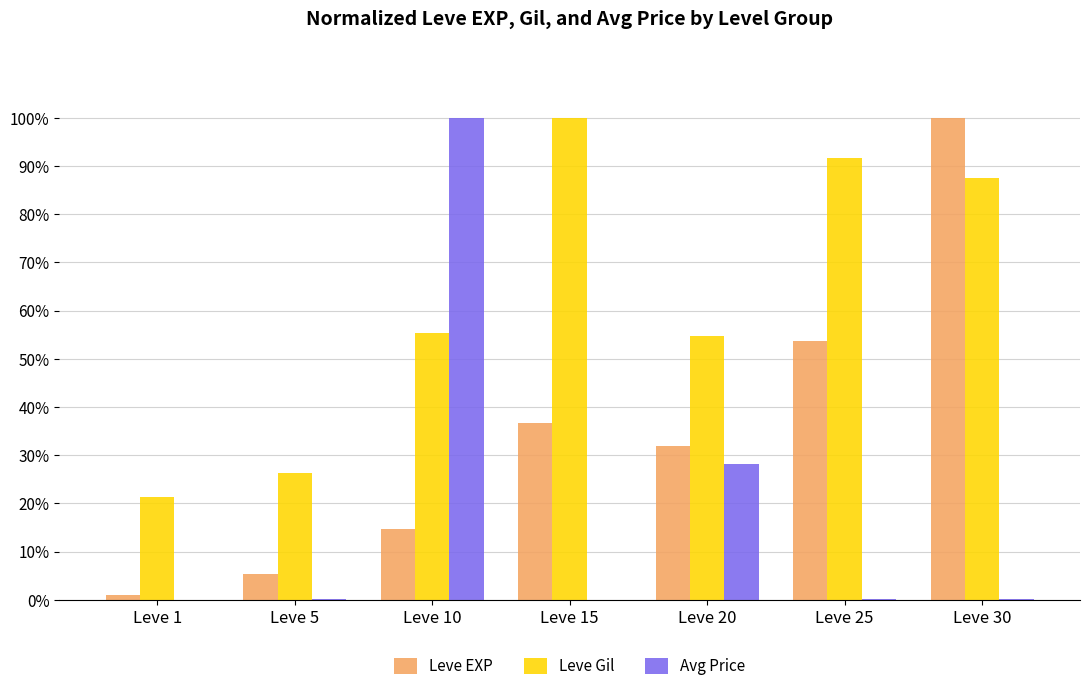

Does the chart contain stacked bars?

No